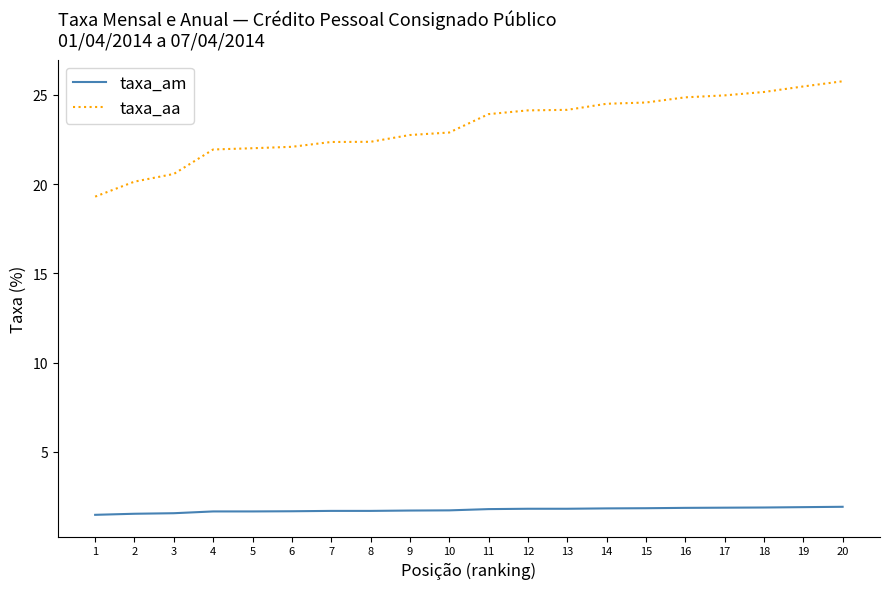

How many lines are shown in the chart?

2